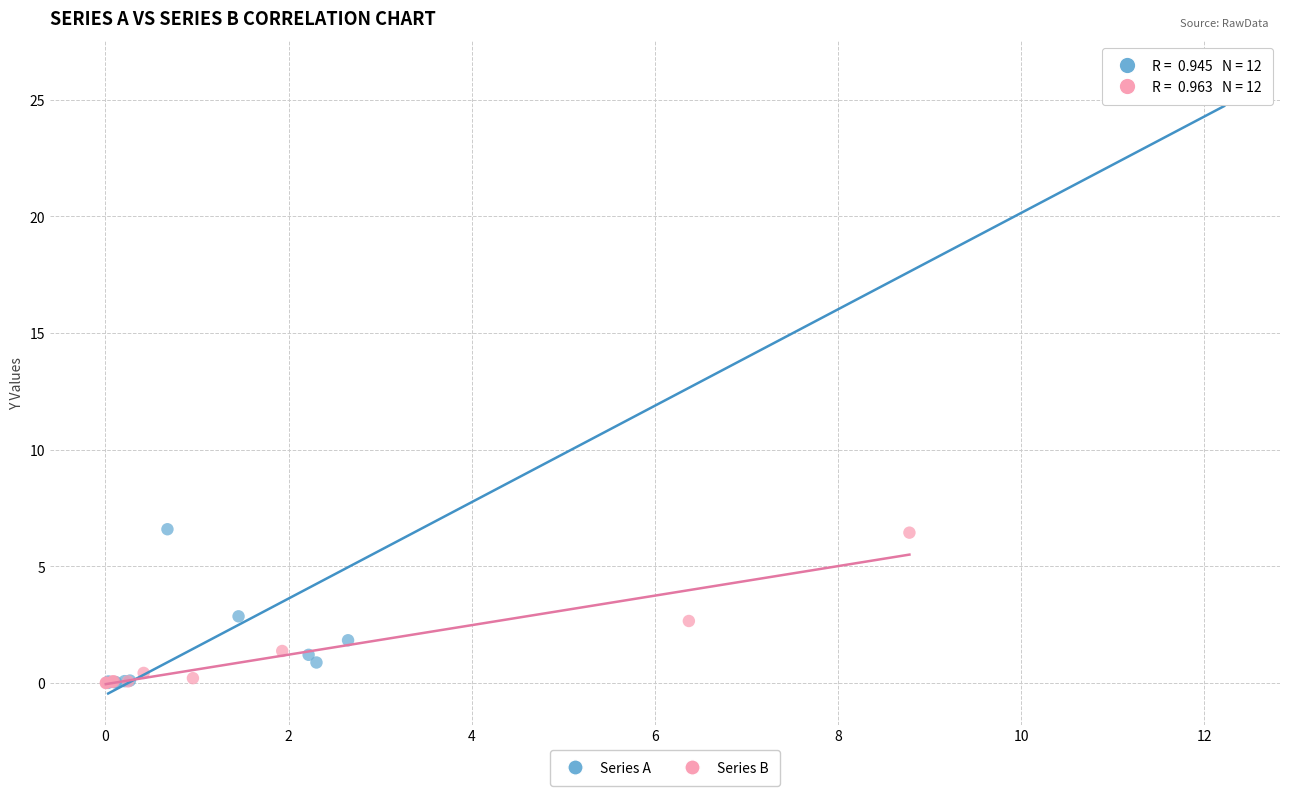

Which series contains the highest Y value?

Series A